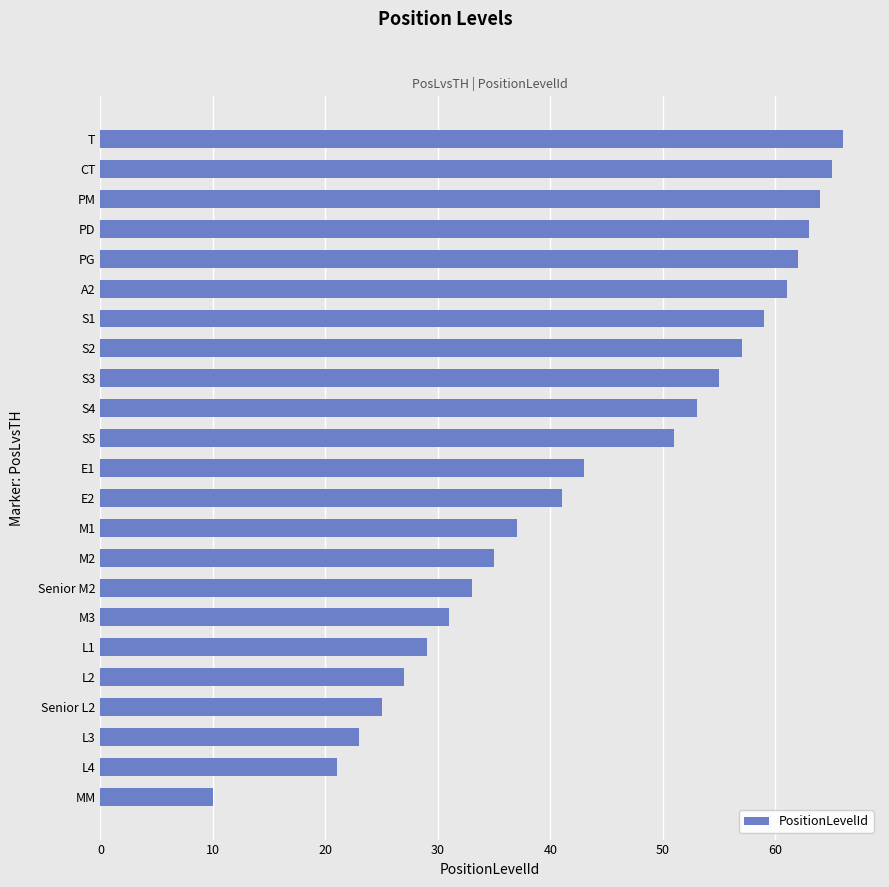

Which has a higher value, S4 or Senior M2?

S4